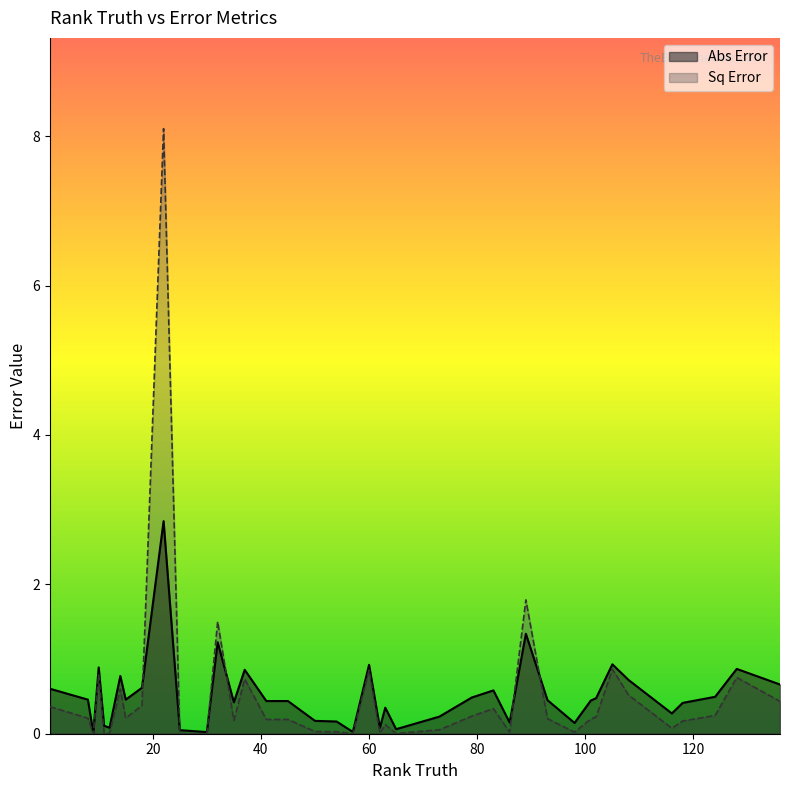

Reading right to left, list all the values displayed in this chart.

Abs Error: 136=0.7	128=0.9	124=0.5	118=0.4	116=0.3	108=0.7	105=0.9	102=0.5	101=0.4	98=0.1	93=0.4	89=1.3	86=0.1	83=0.6	79=0.5	73=0.2	65=0.1	63=0.3	62=0.1	60=0.9	57=0.0	54=0.2	50=0.2	45=0.4	41=0.4	37=0.9	35=0.4	32=1.2	30=0.0	25=0.0	22=2.8	18=0.6	15=0.5	14=0.8	12=0.1	11=0.1	10=0.9	9=0.0	8=0.5	1=0.6
Sq Error: 136=0.4	128=0.8	124=0.2	118=0.2	116=0.1	108=0.5	105=0.9	102=0.2	101=0.2	98=0.0	93=0.2	89=1.8	86=0.0	83=0.3	79=0.2	73=0.1	65=0.0	63=0.1	62=0.0	60=0.9	57=0.0	54=0.0	50=0.0	45=0.2	41=0.2	37=0.7	35=0.2	32=1.5	30=0.0	25=0.0	22=8.1	18=0.4	15=0.2	14=0.6	12=0.0	11=0.0	10=0.8	9=0.0	8=0.2	1=0.4